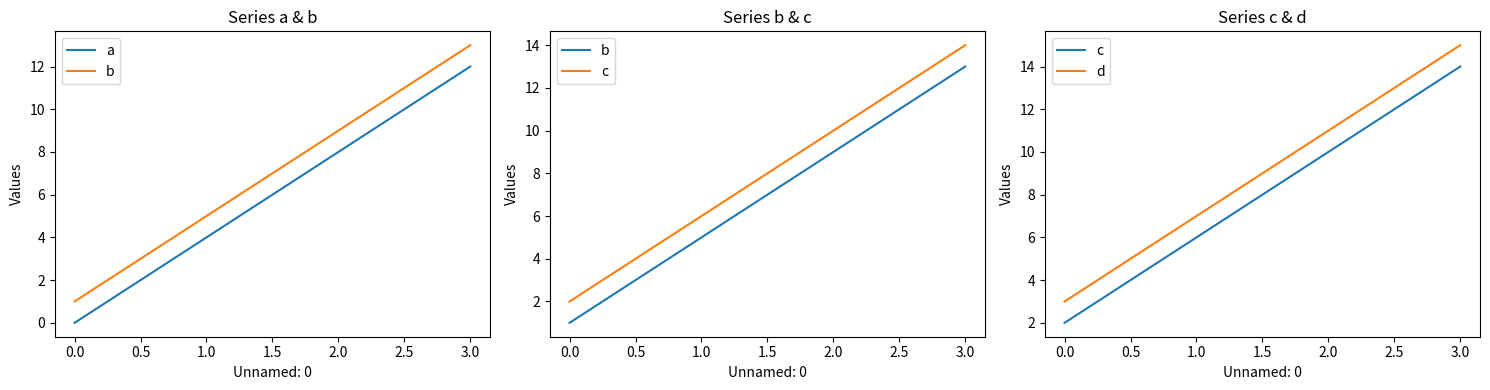

Does the chart display data point markers on the line(s)?

No